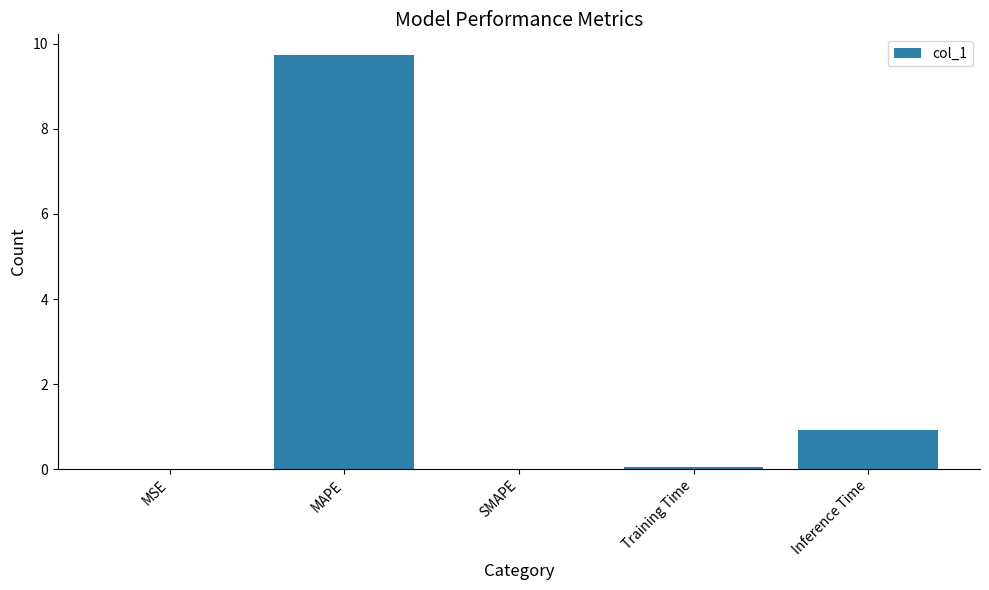

Where is the data nearest to the value 4?

Inference Time